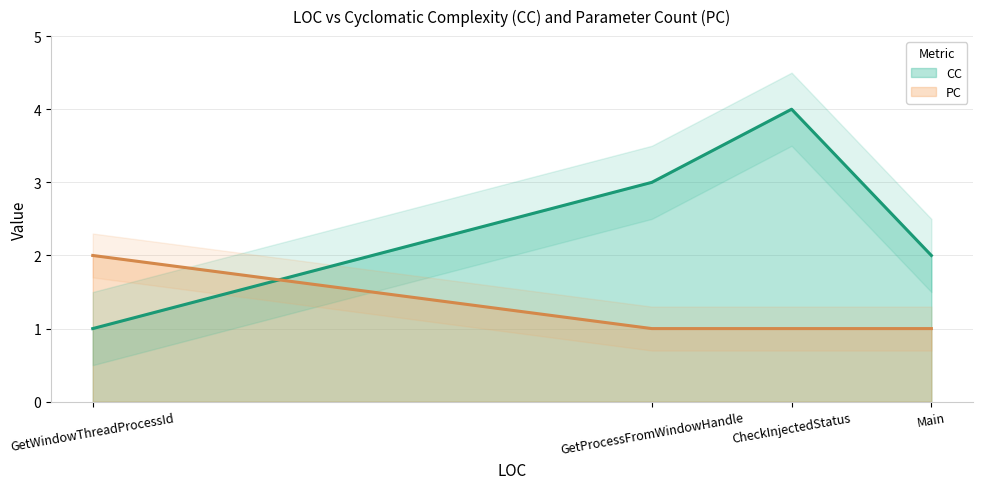

True or false: PC has a value of 1 at Main.

True